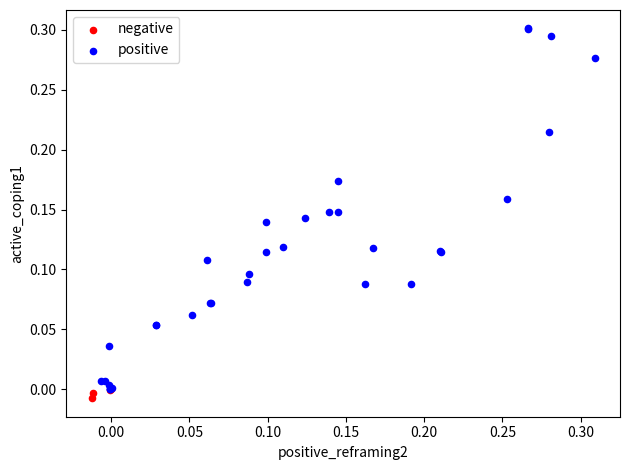

Which series reaches the minimum Y coordinate?

negative